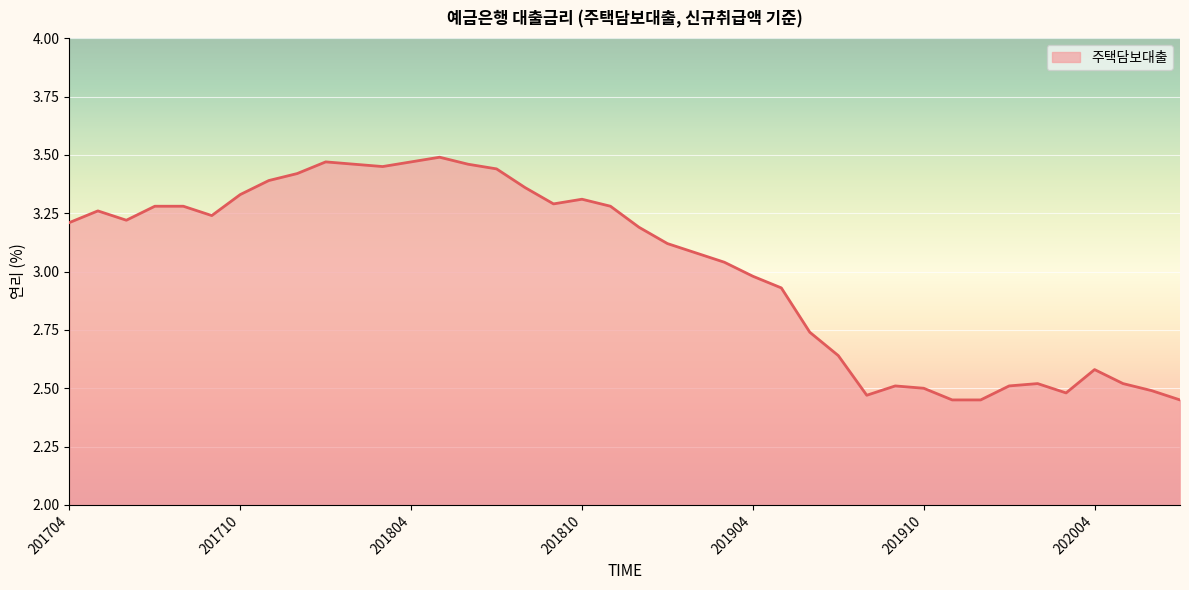

What is the difference between the maximum and minimum values?

1.0